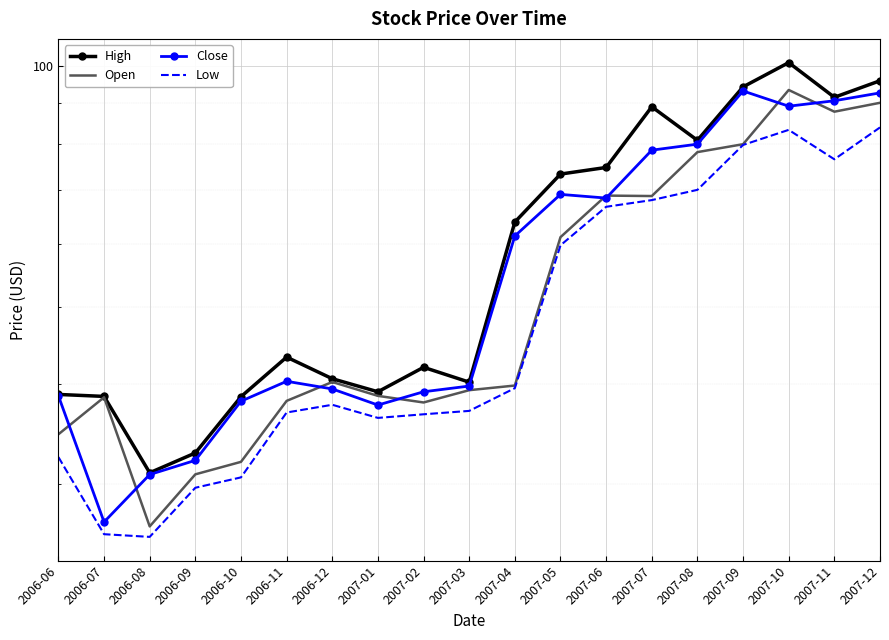

True or false: Open and High cross at least once.

False